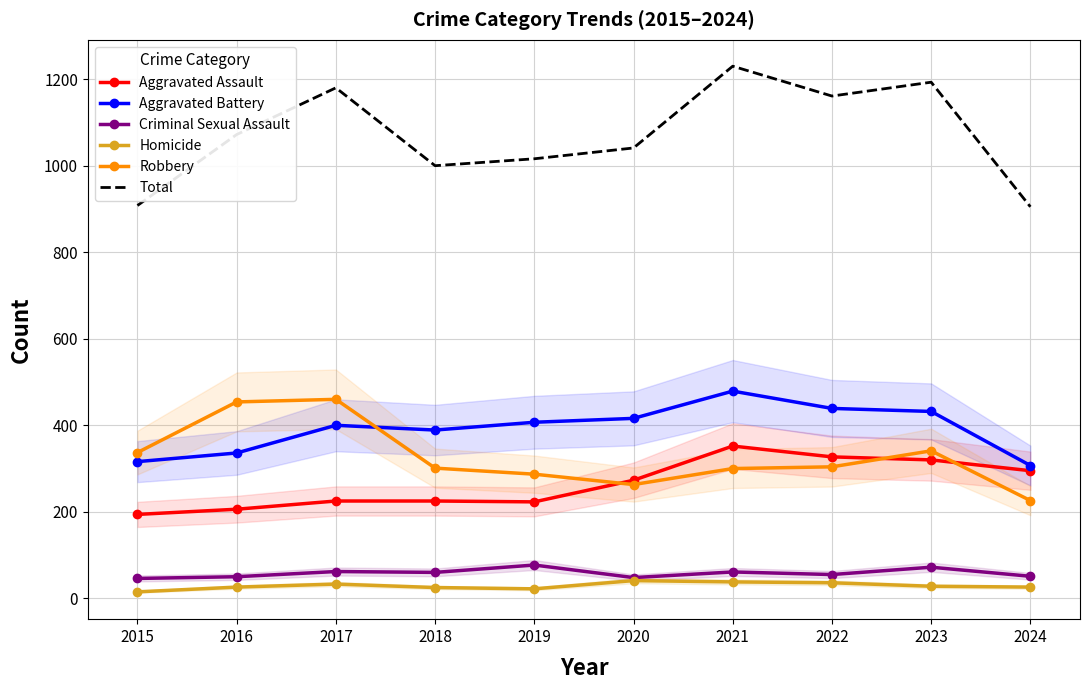

What is the difference between the second highest and minimum values in the Criminal Sexual Assault series?

26